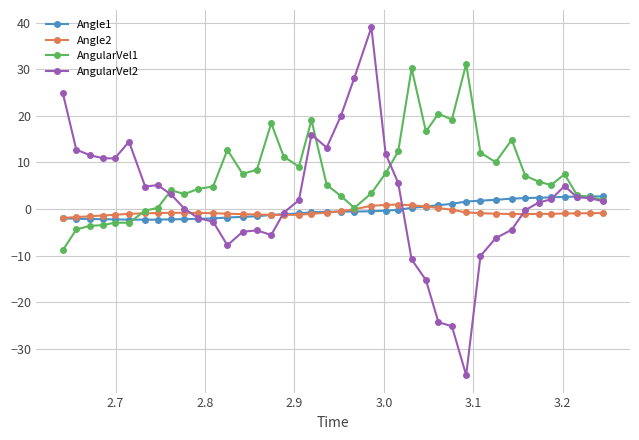

What is the average value of the AngularVel2 series?

2.2